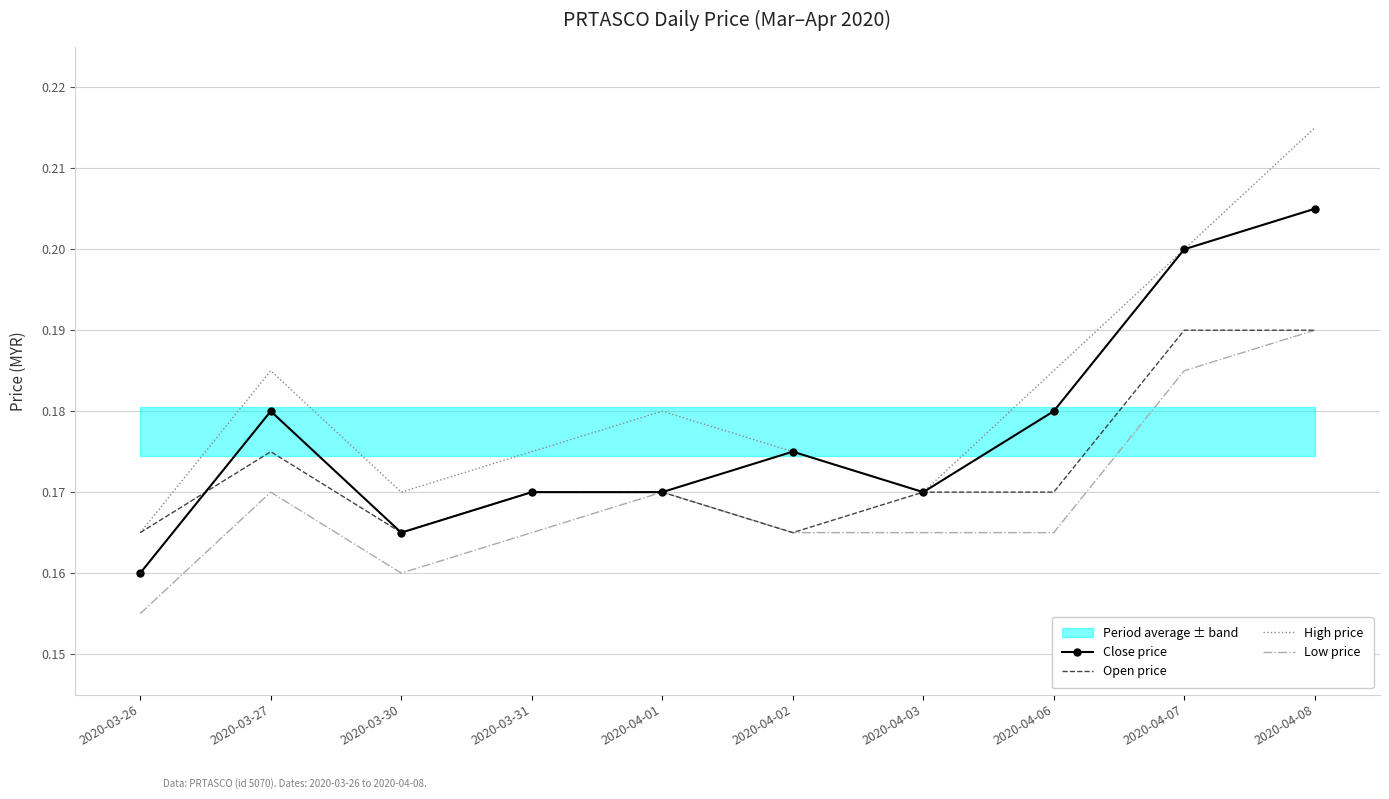

Rank the categories by Low price value from highest to lowest.

2020-04-08, 2020-04-07, 2020-03-27, 2020-04-01, 2020-03-31, 2020-04-02, 2020-04-03, 2020-04-06, 2020-03-30, 2020-03-26